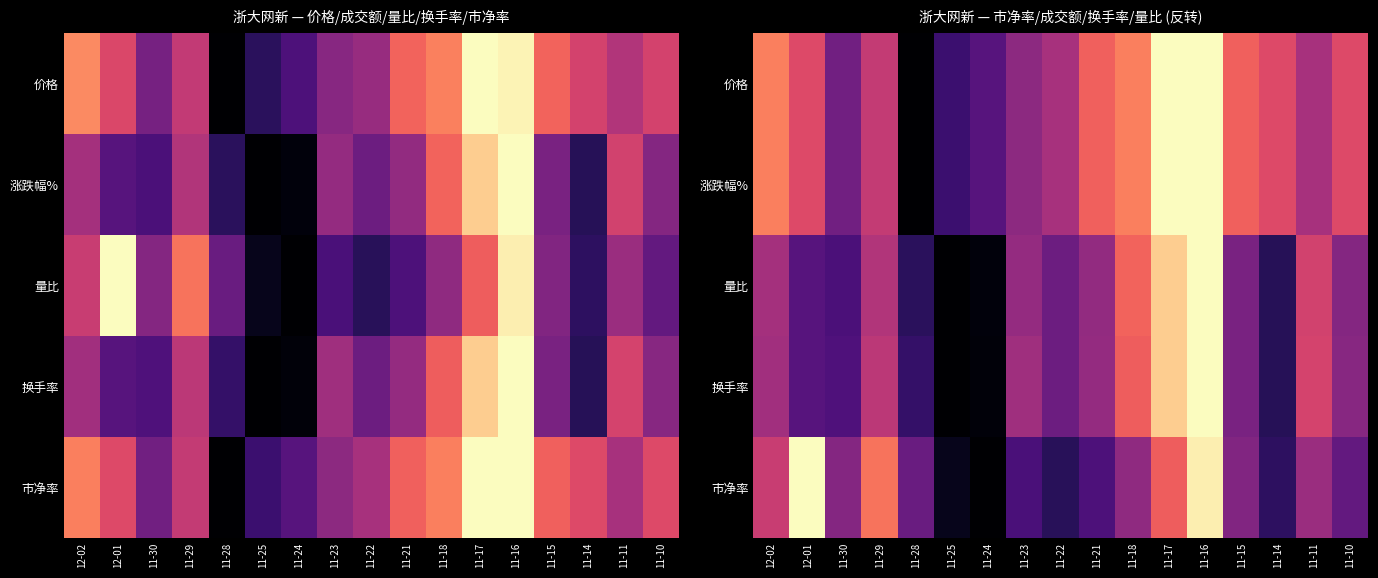

What is the maximum value for 市净率?

1.0